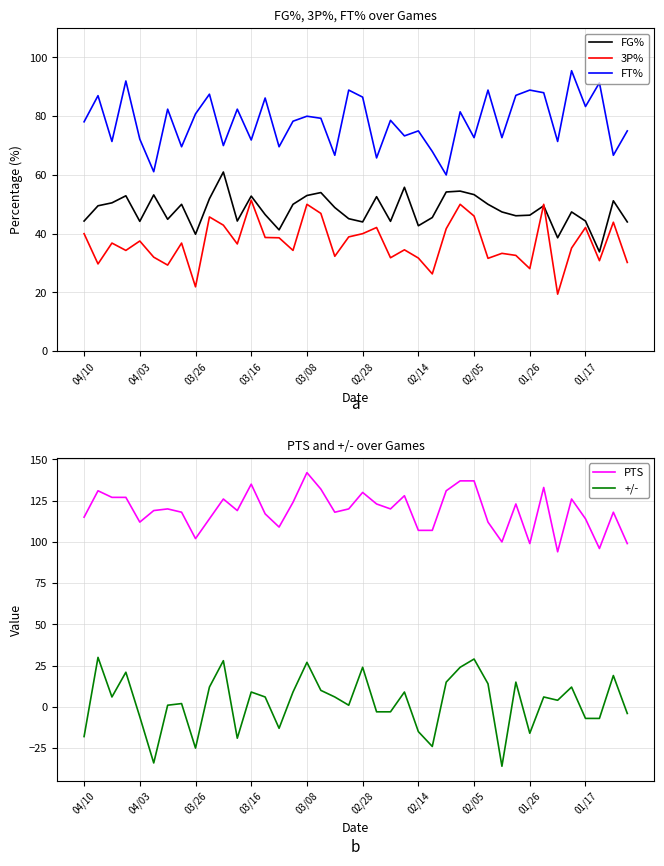

What is the difference between the second highest and minimum values in the +/- series?

65